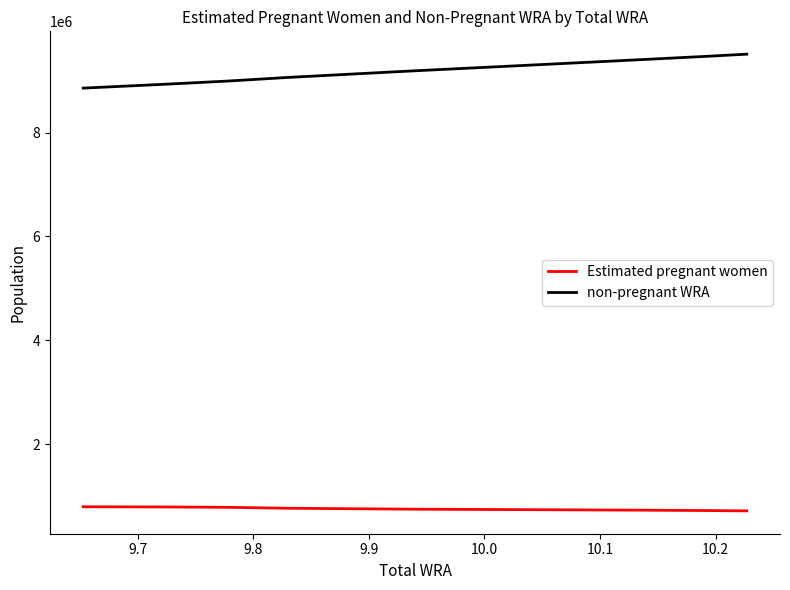

Which series has the widest spread of values?

non-pregnant WRA